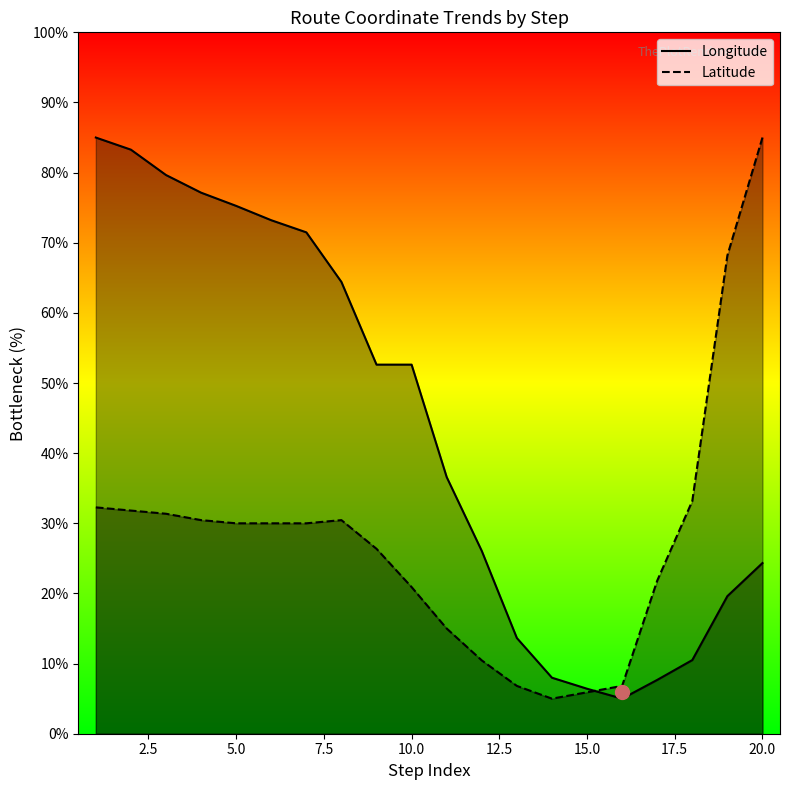

Rank the series by their average value, from highest to lowest.

Longitude, Latitude